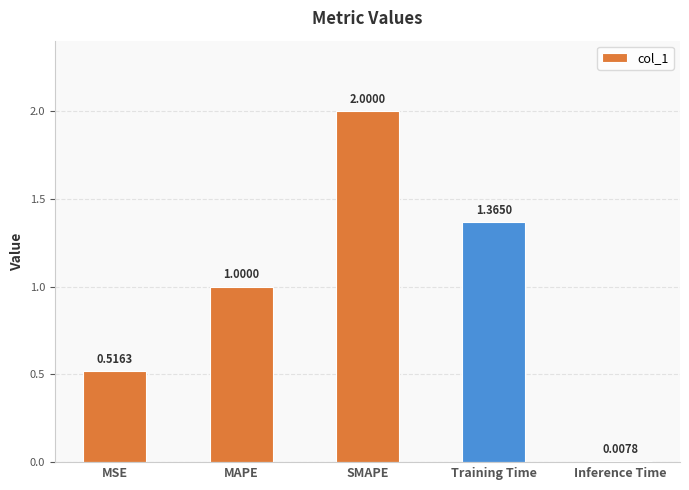

Rank the categories by value from highest to lowest.

SMAPE, Training Time, MAPE, MSE, Inference Time